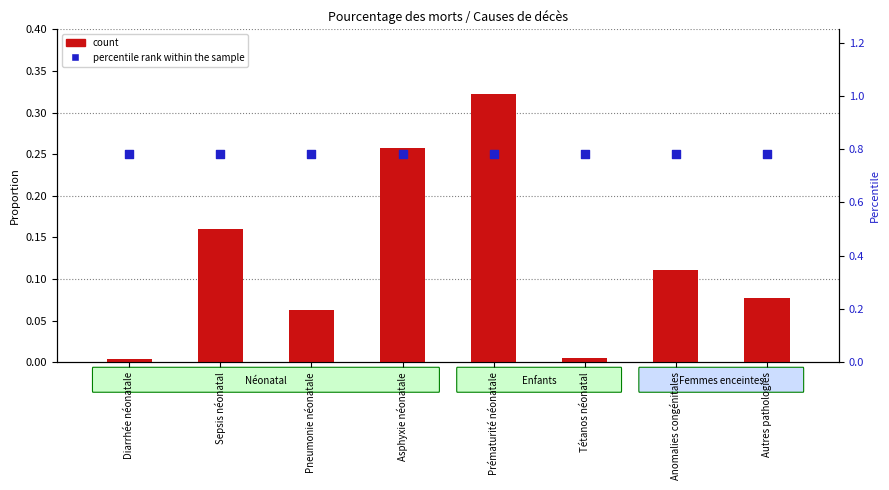

Is the value of count at Asphyxie néonatale greater than the value of percentile rank within the sample at Anomalies congénitales?

No